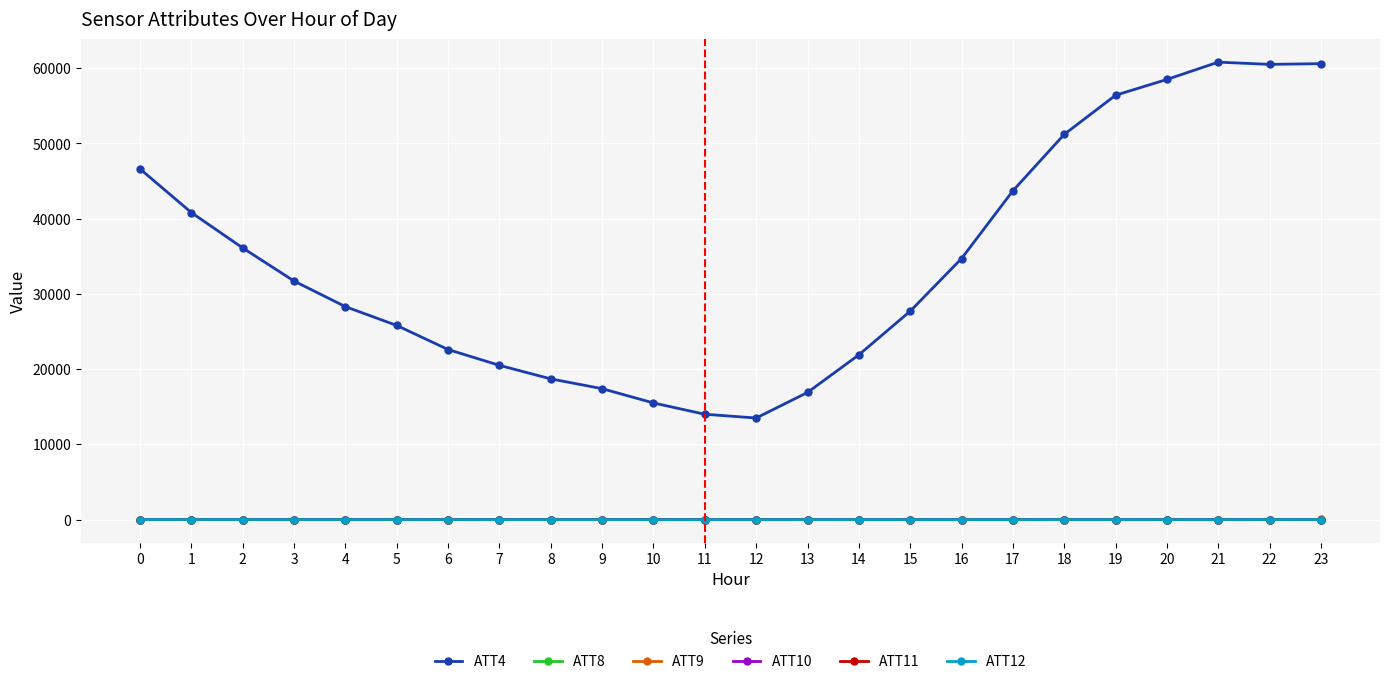

What is the total value across all series at 7?

20511.8